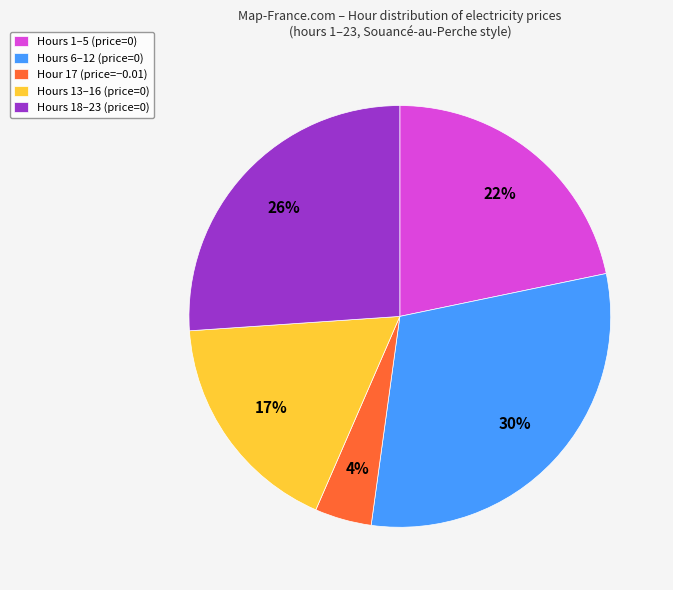

To the nearest percent, what portion does Hours 1–5 (price=0) represent?

22%